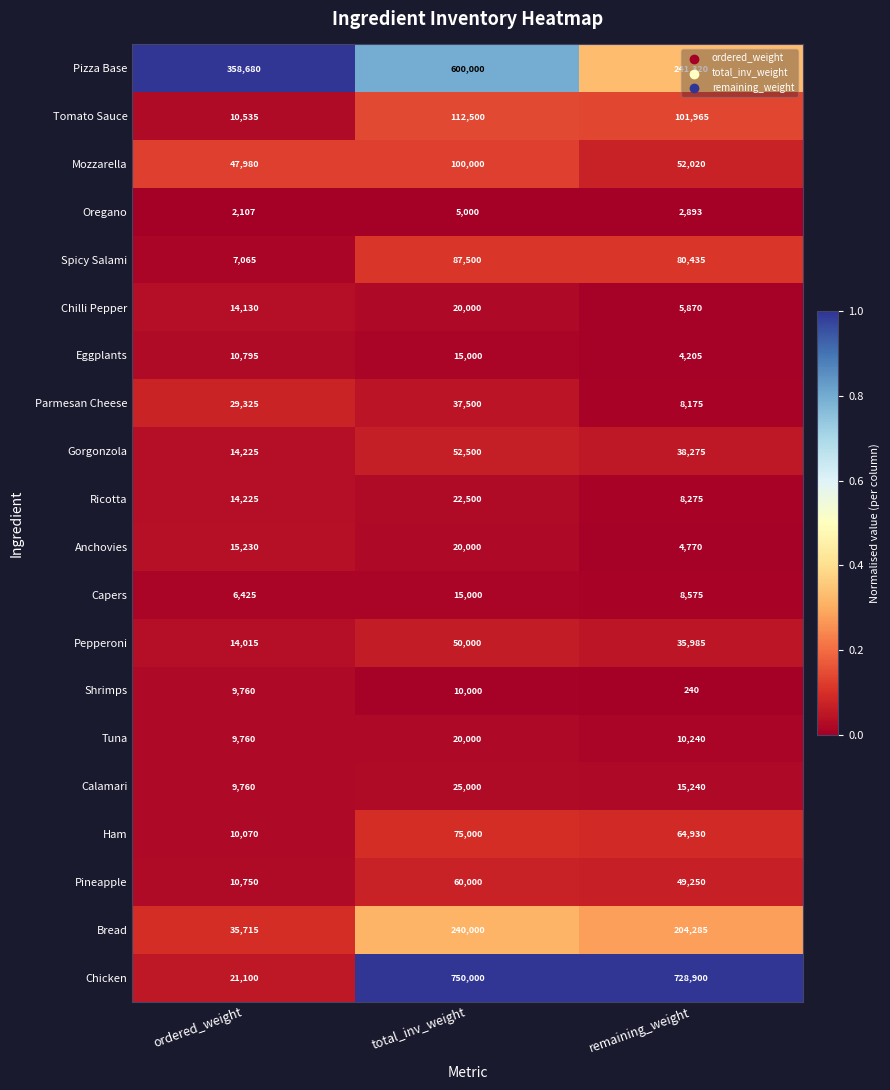

What is the maximum value for Chicken?

750000